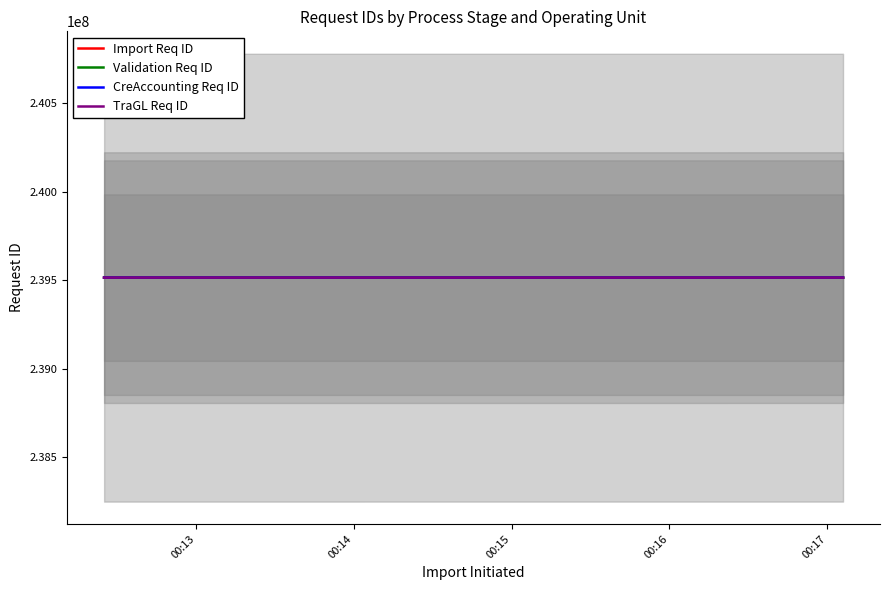

What is the label of the 6th point from the right?

00:14